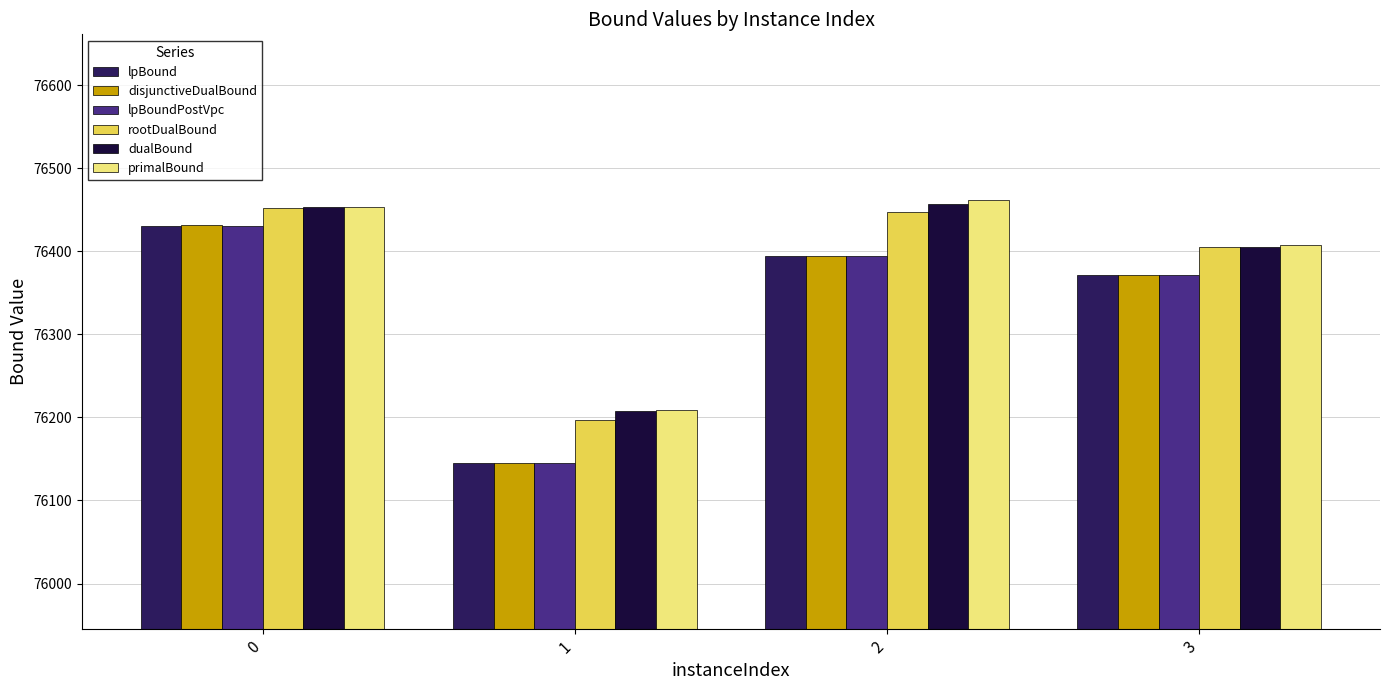

What is the value of the dualBound bar at the 4th from the left?

76405.1